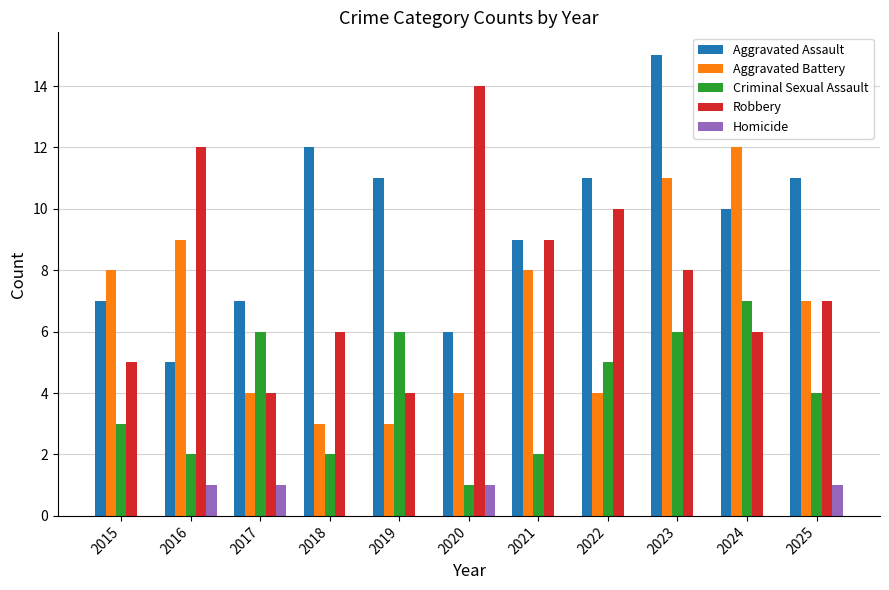

What is the sum of the Aggravated Battery values at 2019 and 2016?

12